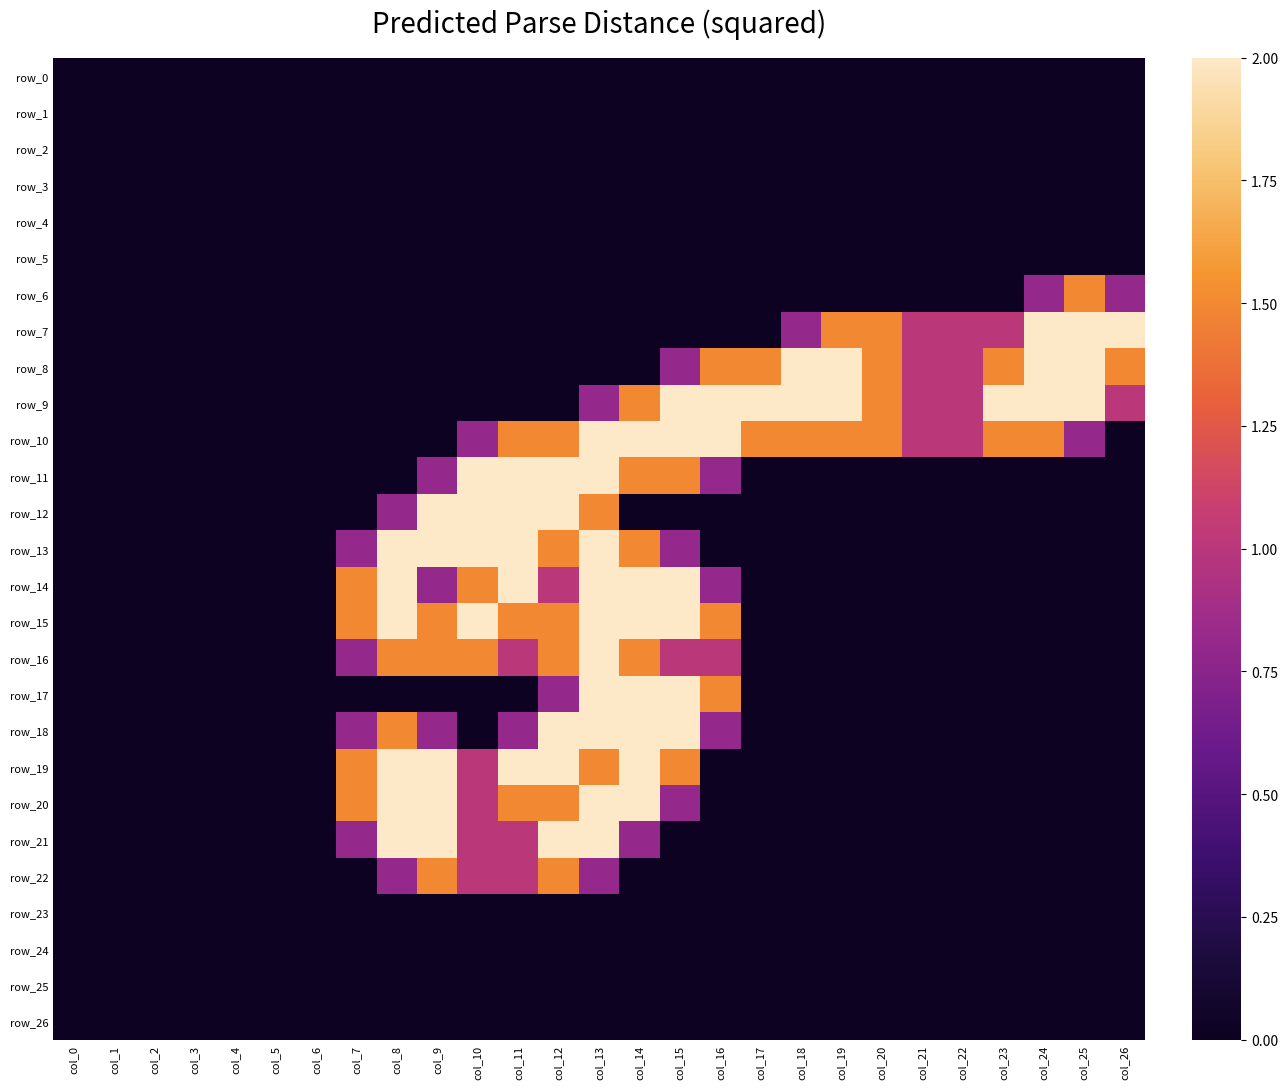

Between col_22 and col_20, which is larger?

col_22